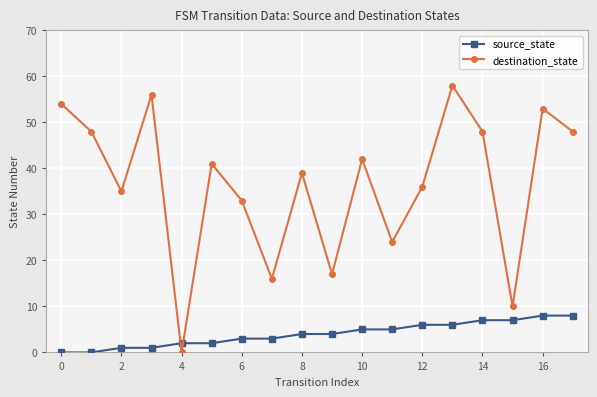

How many times do source_state and destination_state cross each other?

2